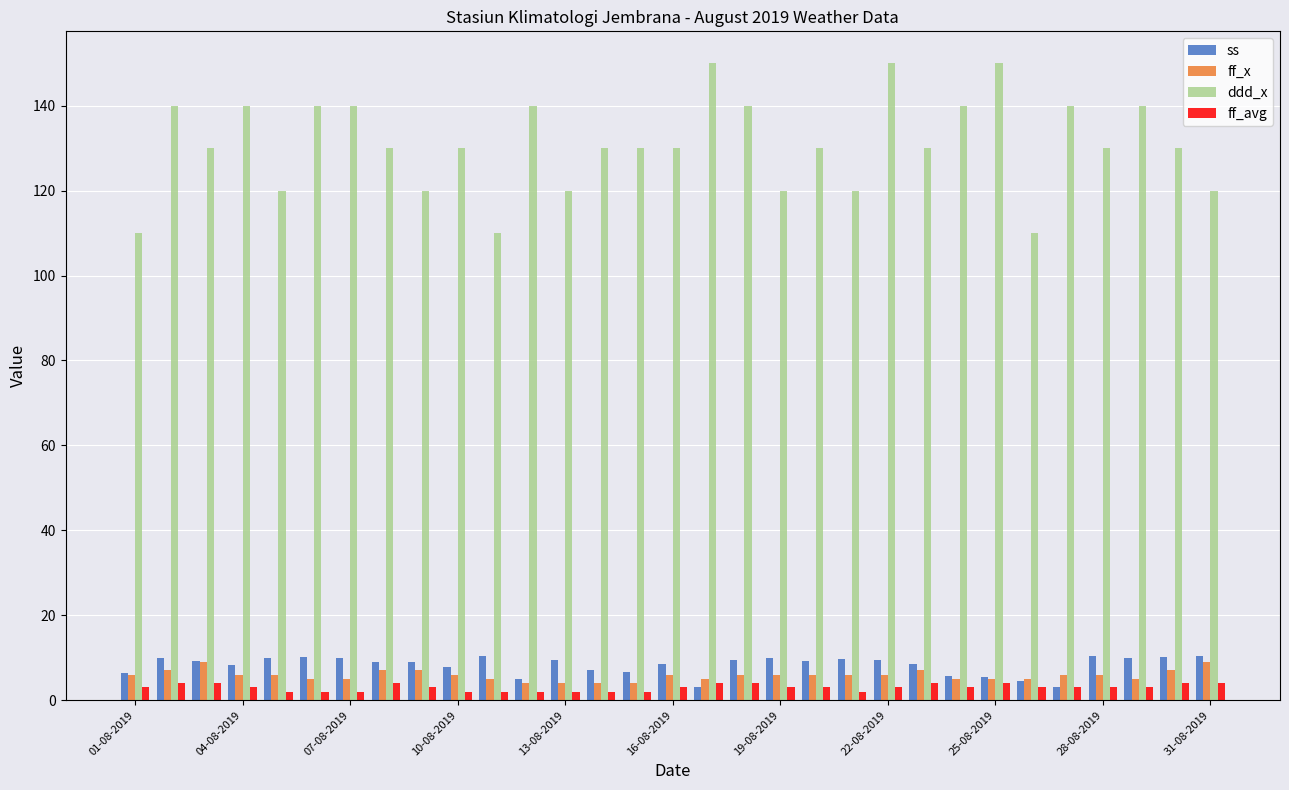

Which series has the widest spread of values?

ddd_x